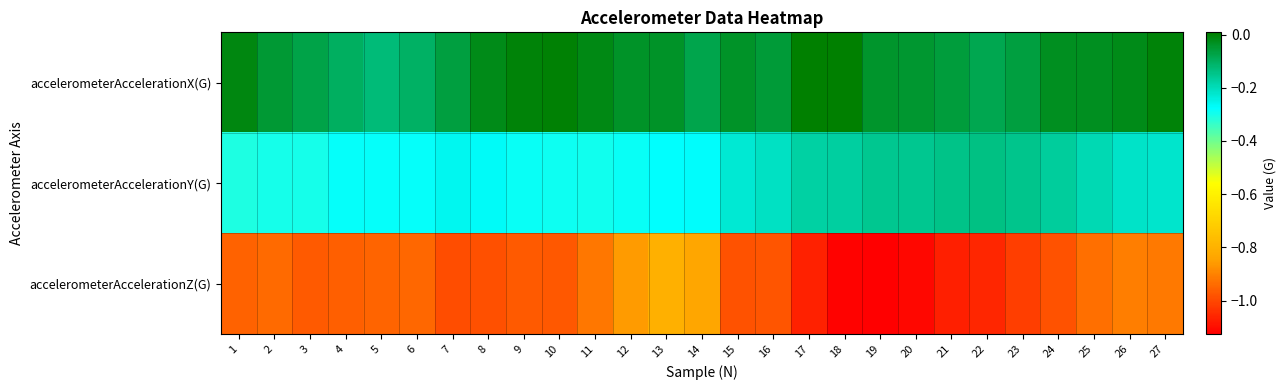

What is the spread (max minus min) of values at 15?

0.9